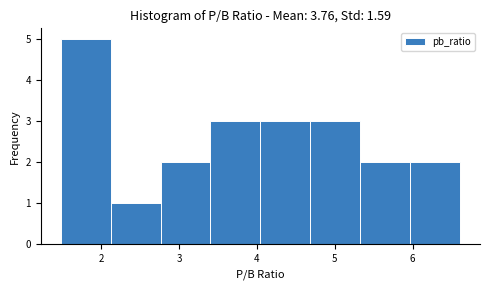

Over which range of the x-axis is the bar tallest?

1.5 to 2.1